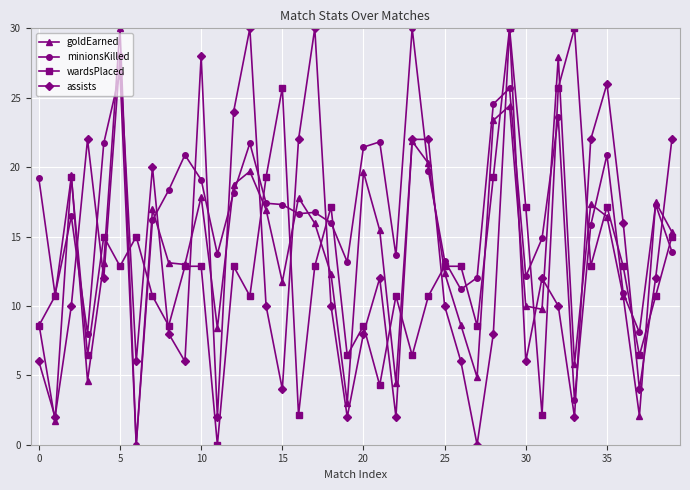

What is the difference between the maximum and minimum values in the wardsPlaced series?

30.0